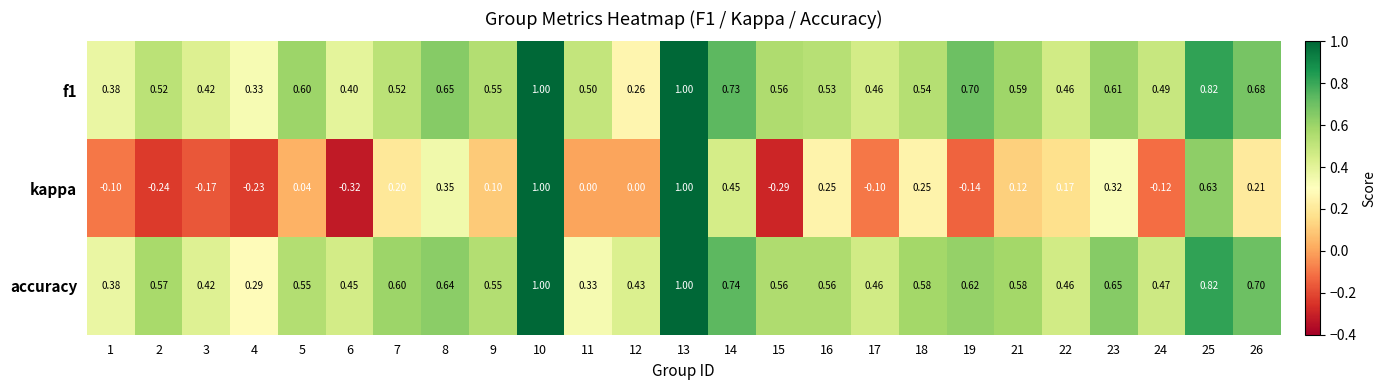

Between 5 and 7, which series saw the biggest shift?

kappa